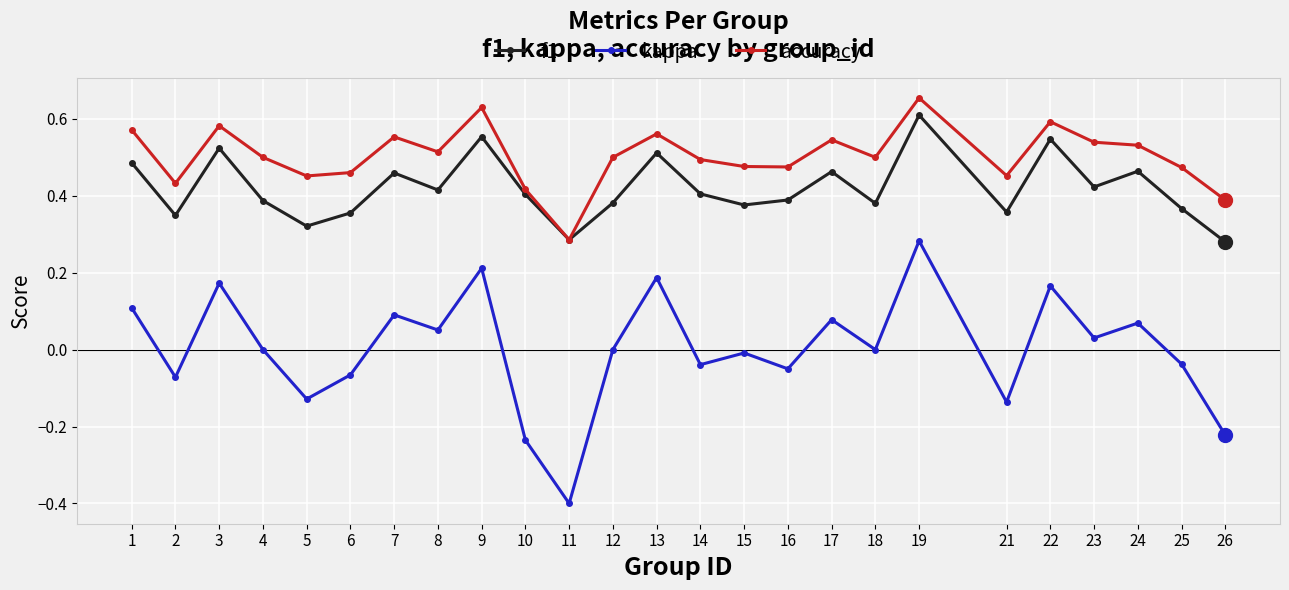

At which category does the chart reach its peak across all series?

19